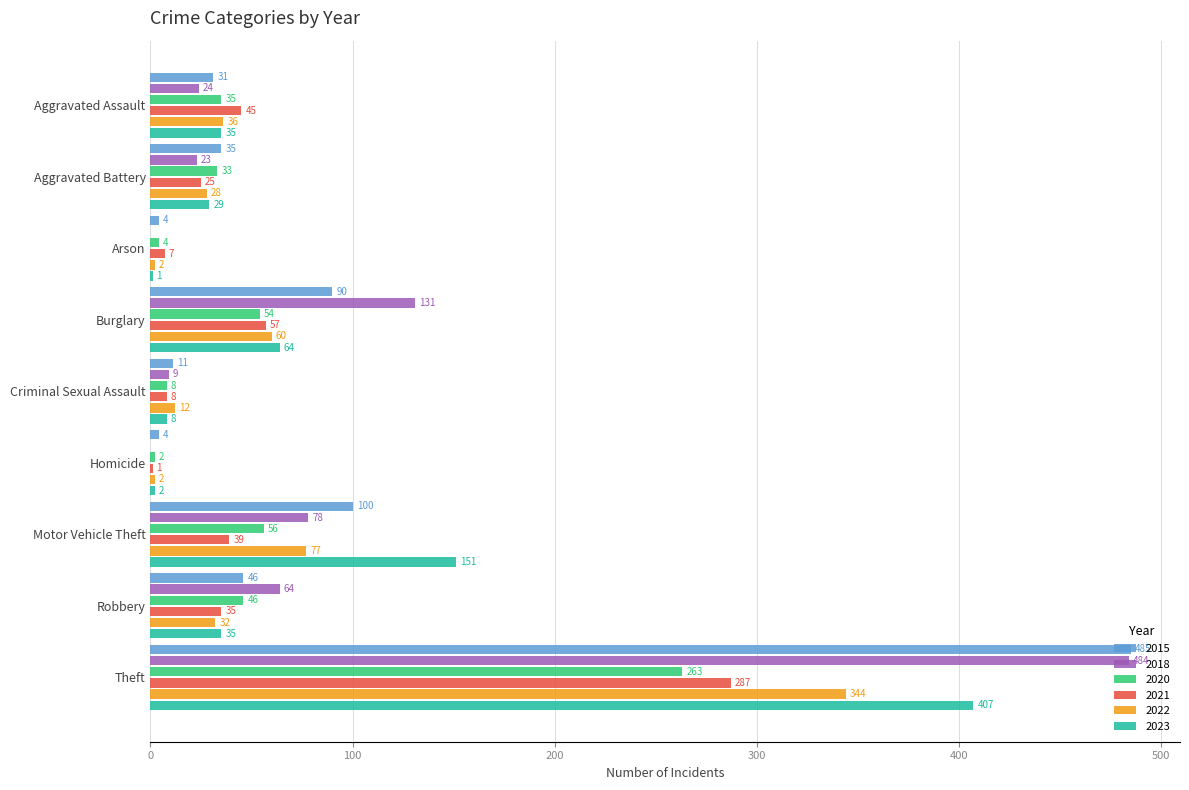

What is the greatest value displayed?

485